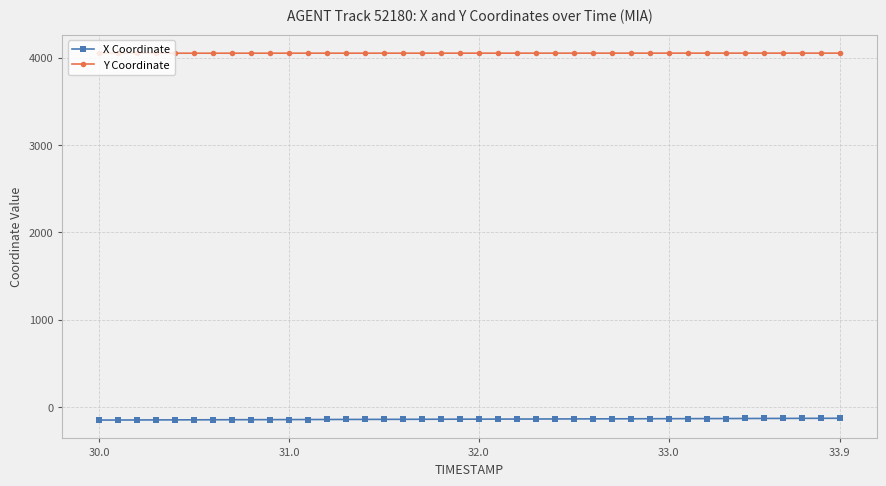

What is the maximum value for X Coordinate?

-126.1